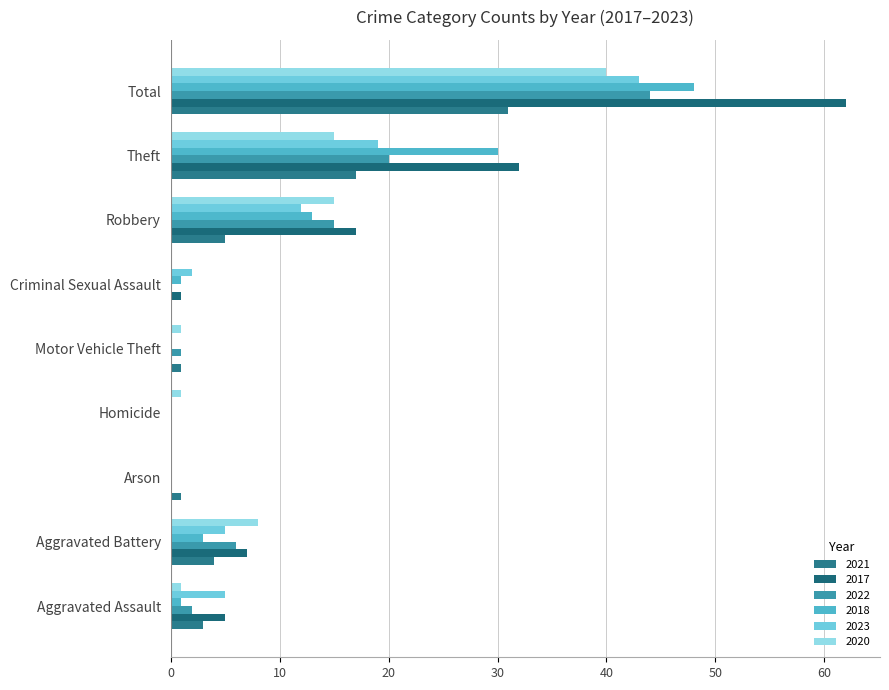

What is the average value of the 2017 series?

14